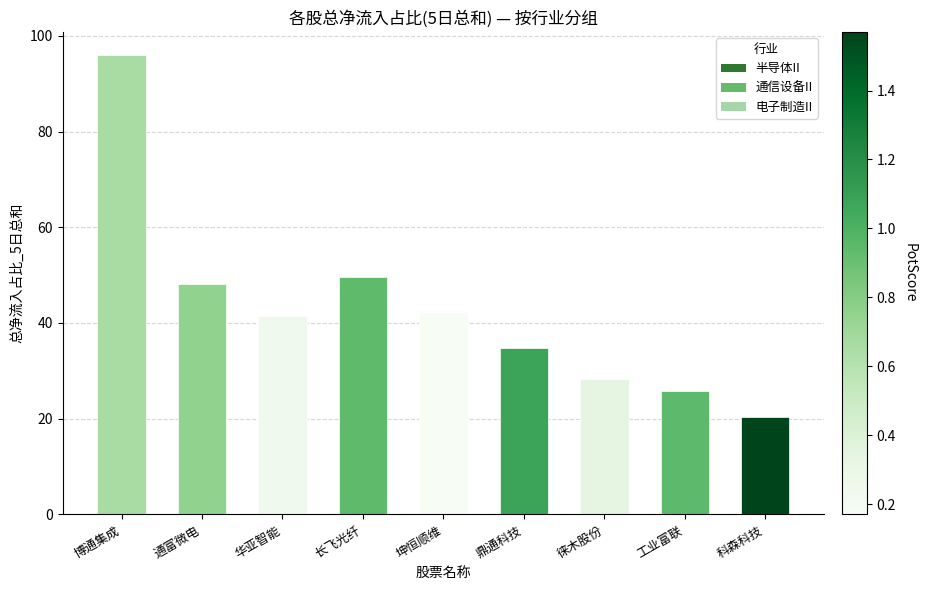

How many series are shown in this chart?

1